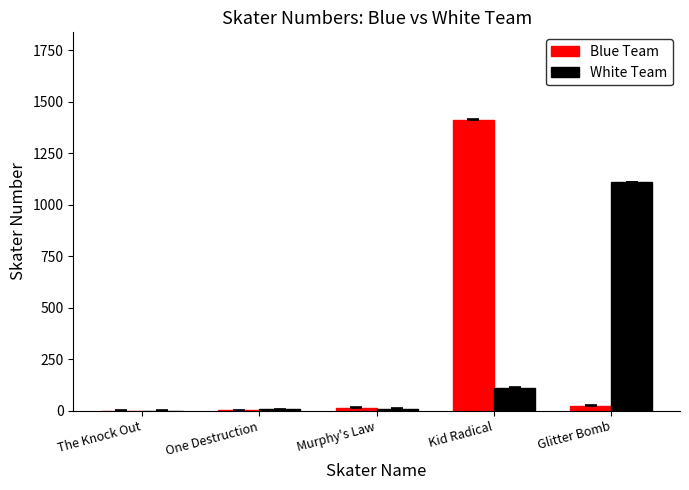

The value of White Team at Kid Radical is 189. True or false?

False